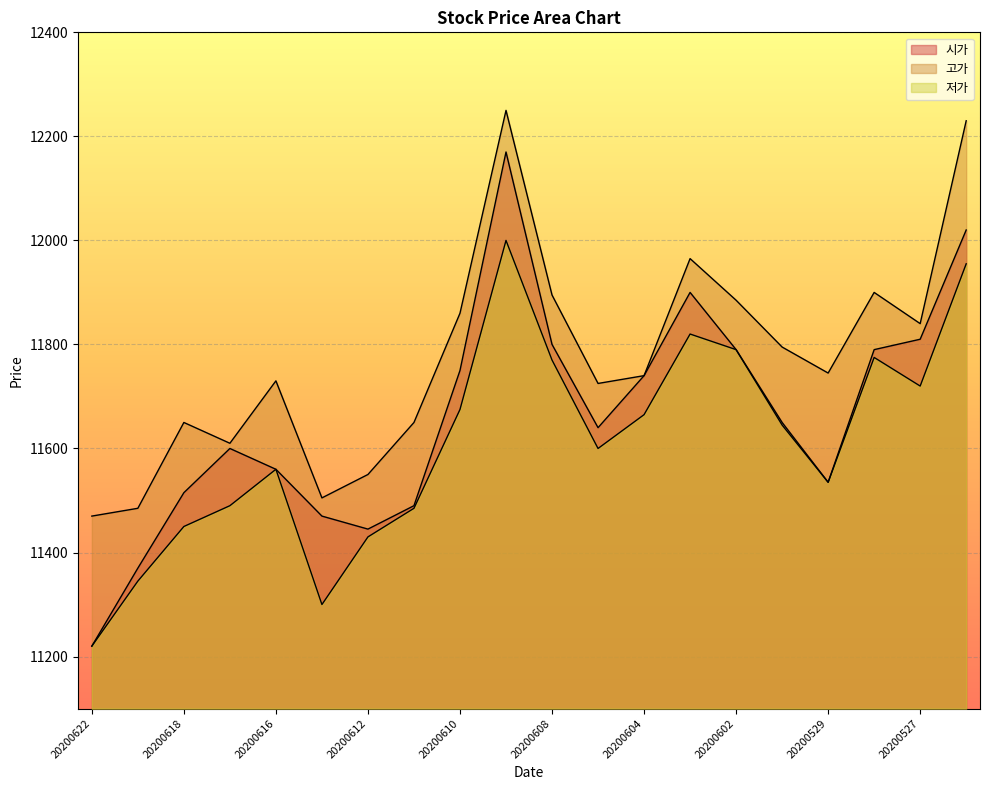

How many lines are shown in the chart?

3